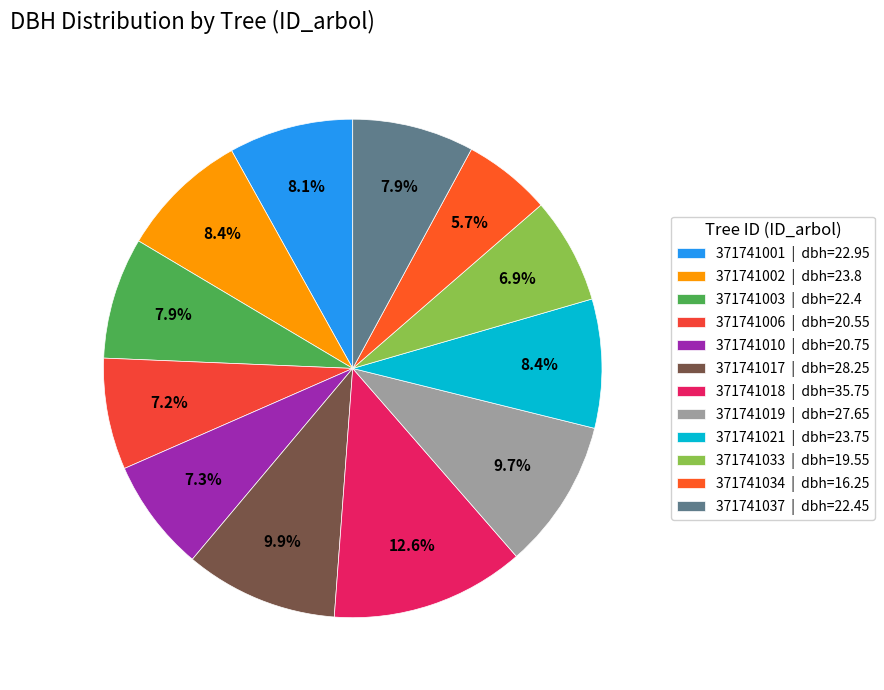

Between 371741010 and 371741001, which is larger?

371741001